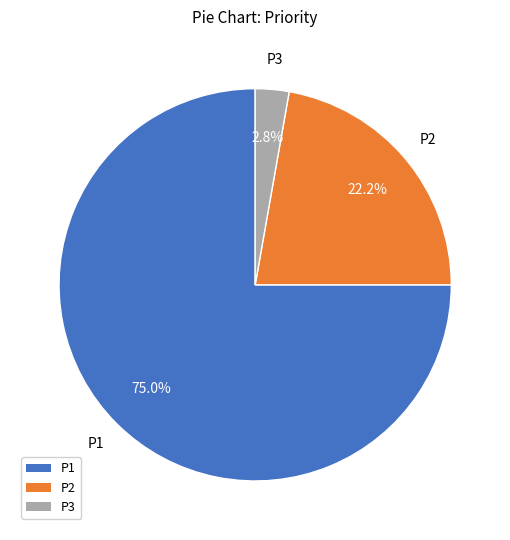

What percentage do P2 and P1 together represent?

97.2%